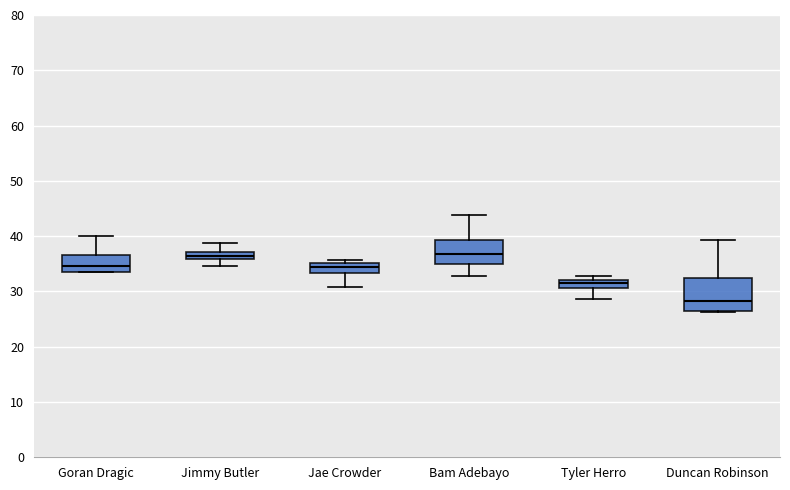

Where does the lower whisker of the box for Jimmy Butler end on the y-axis? The values are not printed on the chart, so give them approximately, as read against the axis.

35